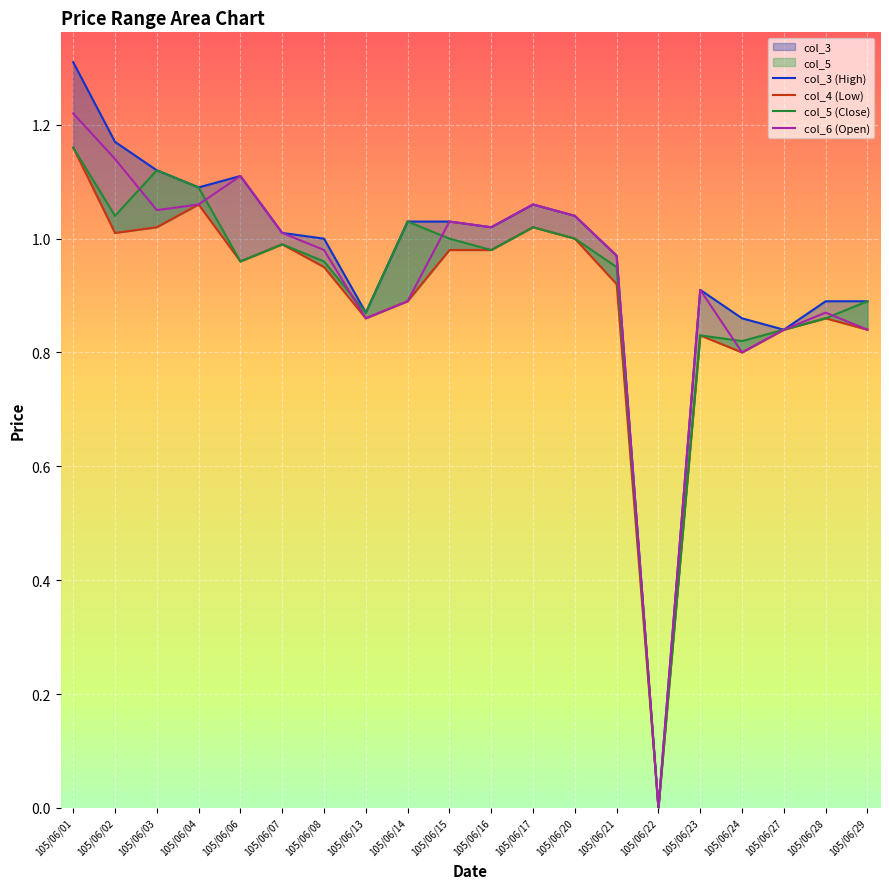

Is it true that col_5 (Close) equals 1.0 at 105/06/17?

True